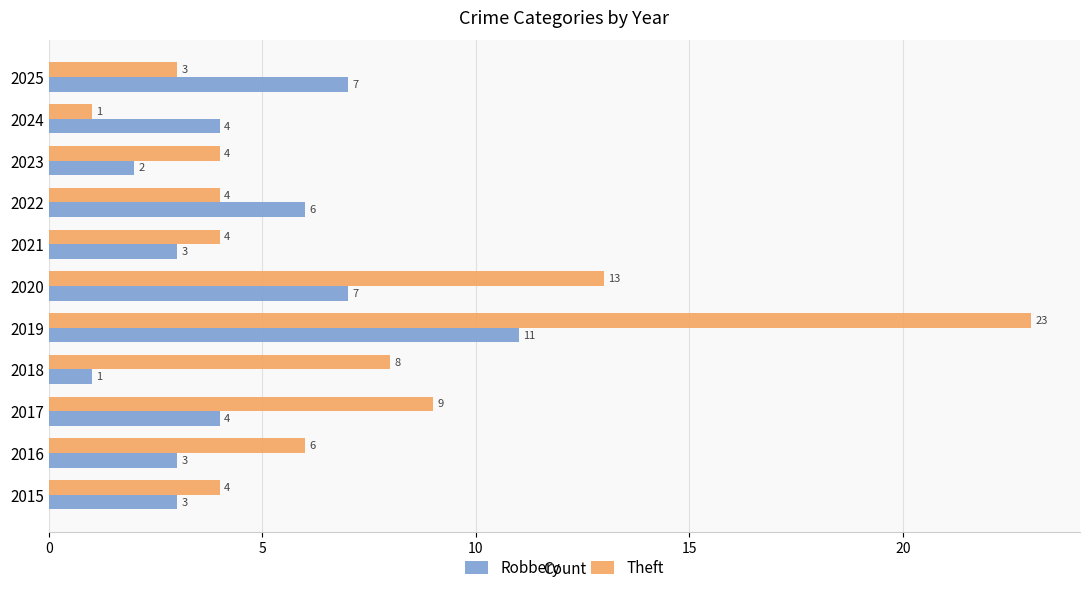

How many Robbery values are between 3 and 7?

8